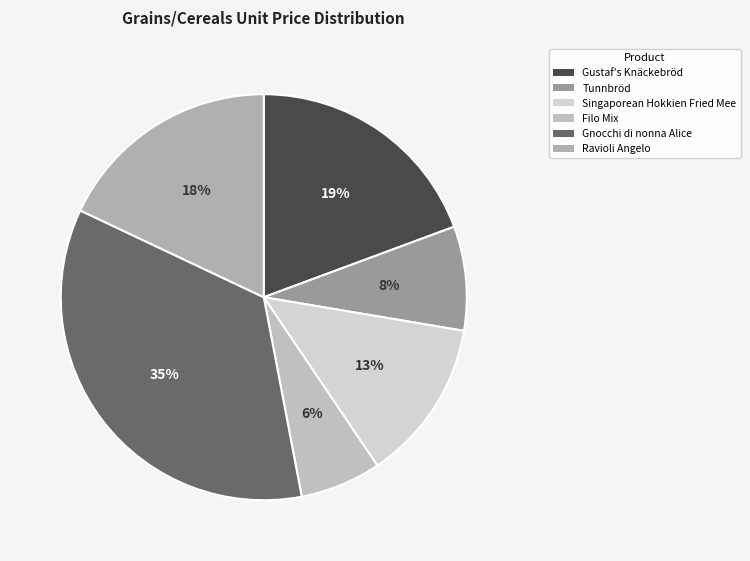

How many slices are in this pie chart?

6